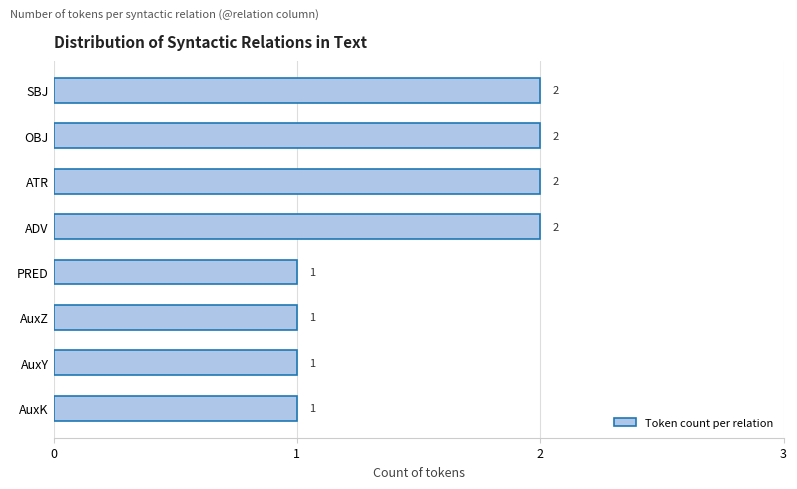

What is the sum of the values at ATR and OBJ?

4